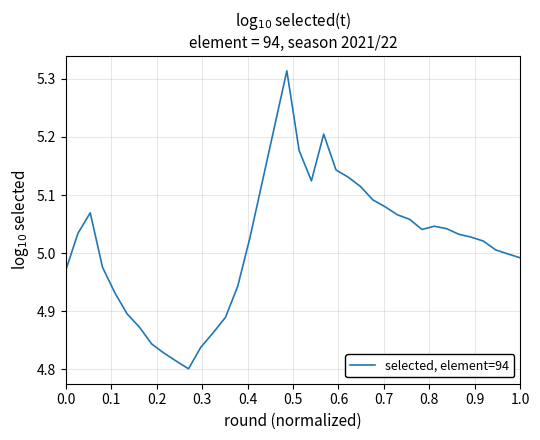

What is the minimum value shown in the chart?

4.8